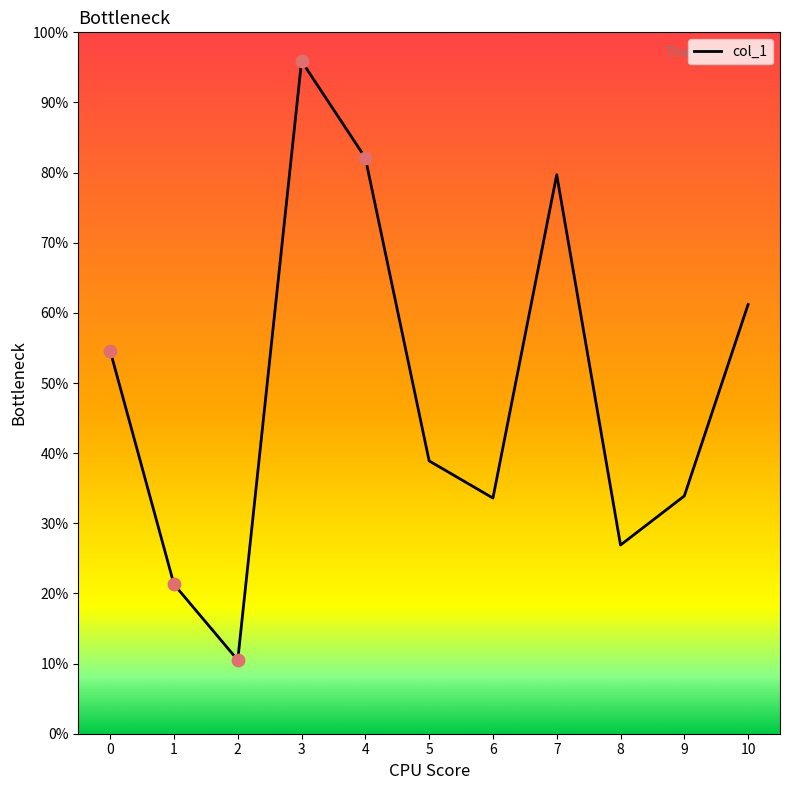

Is this an area chart (filled region under the line)?

No